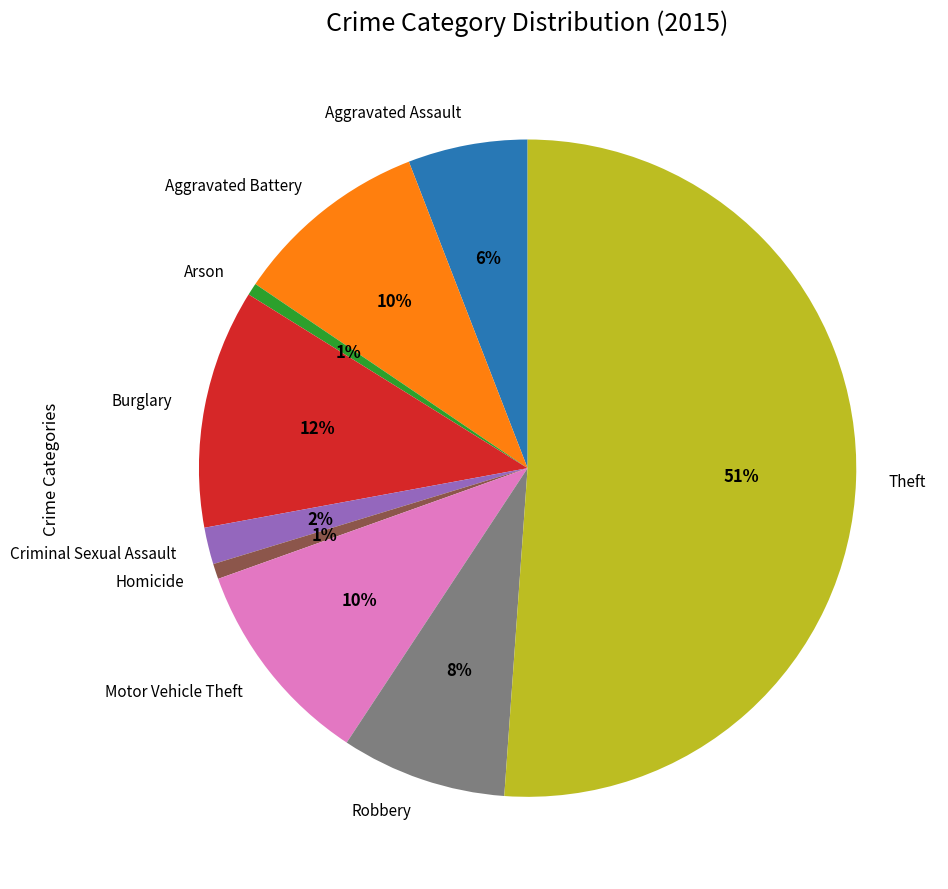

The Aggravated Assault slice represents 6% of the pie. True or false?

True